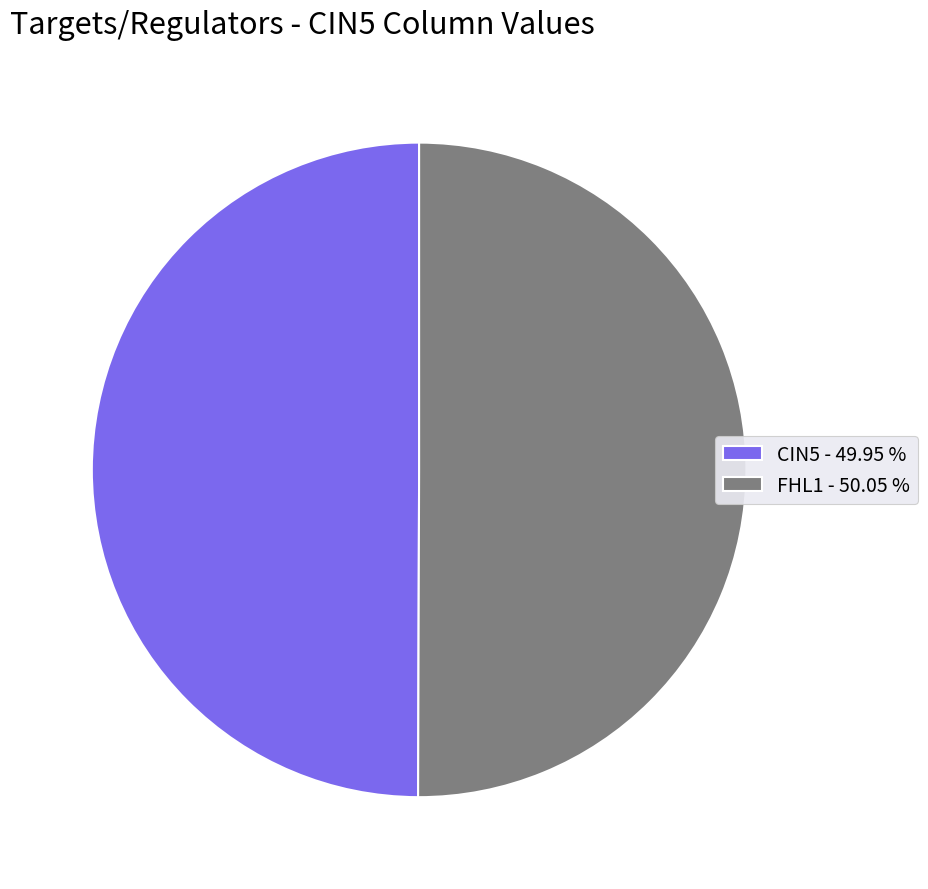

What is the ratio of the value at CIN5 - 49.95 % to the value at FHL1 - 50.05 %?

1.0